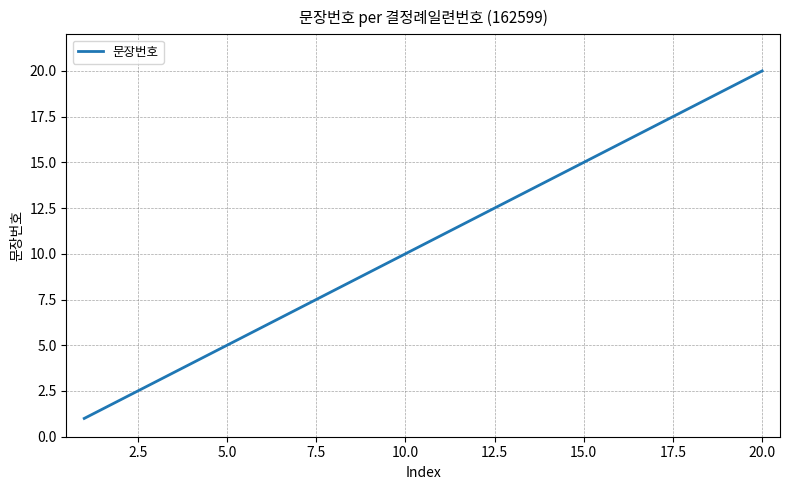

What is the difference between the maximum and minimum values?

19